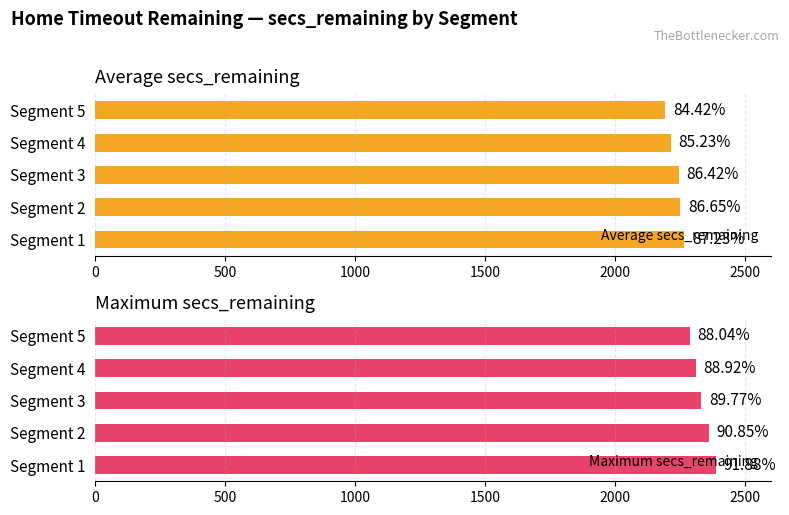

Rank the series by their maximum value, from highest to lowest.

Maximum secs_remaining, Average secs_remaining